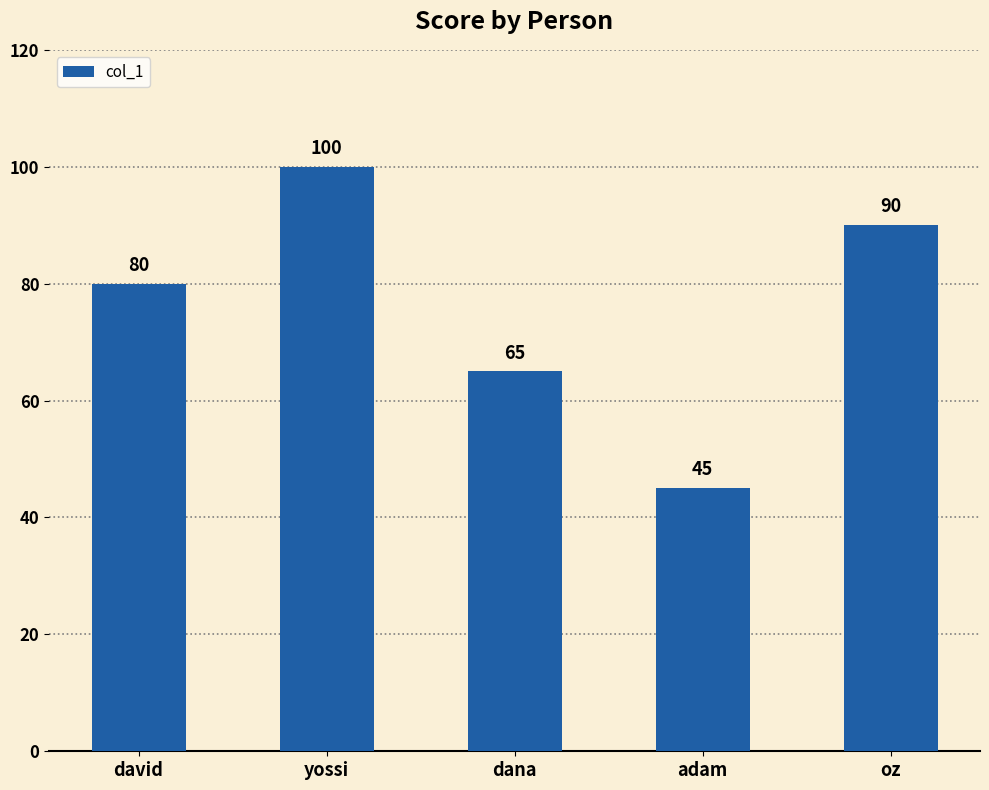

Is it true that the value at yossi is 100?

True